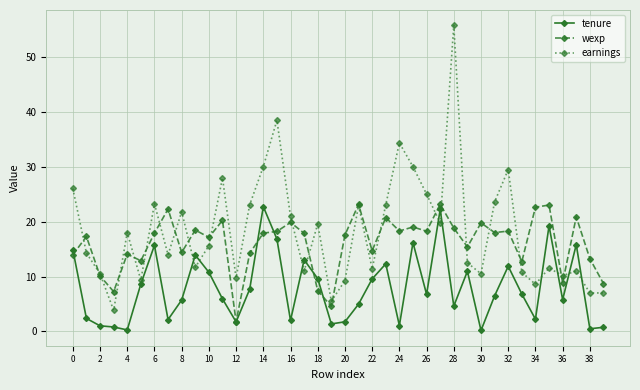

In earnings, how many points are lower than both neighbors (excluding endpoints)?

13